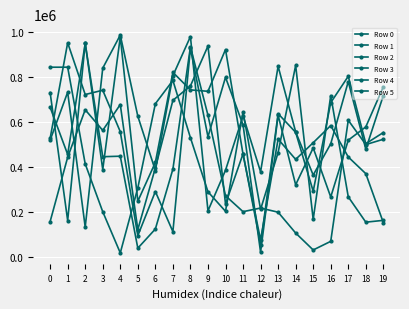

At which category does Row 3 reach its first local peak?

1